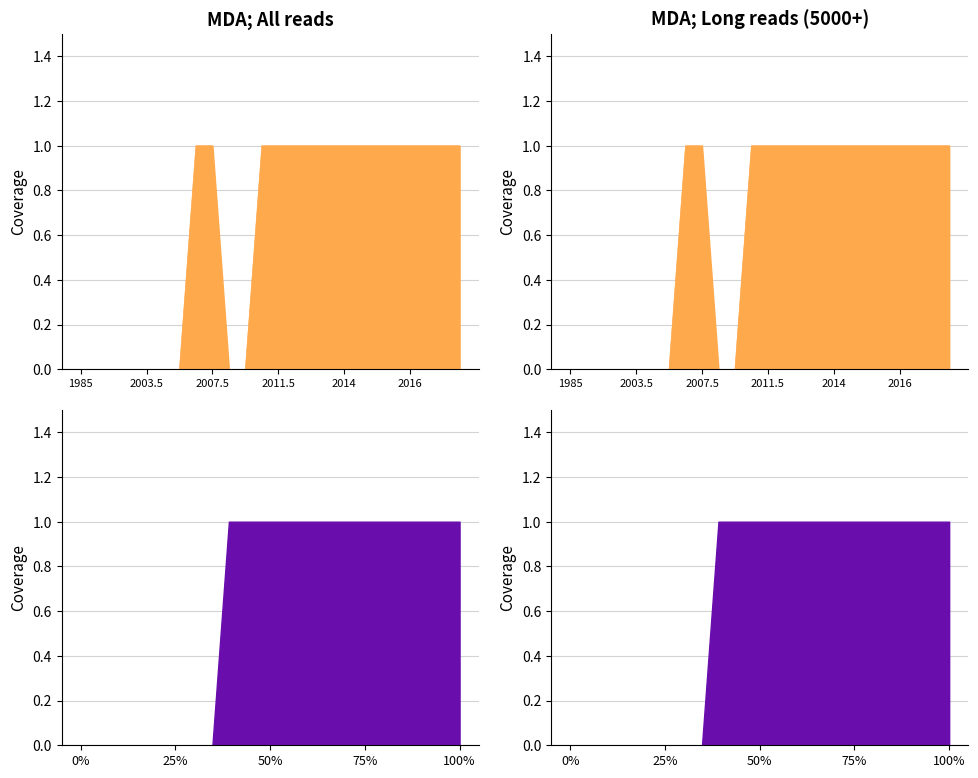

What is the change in value from 2004.5 to 2010.5?

+1